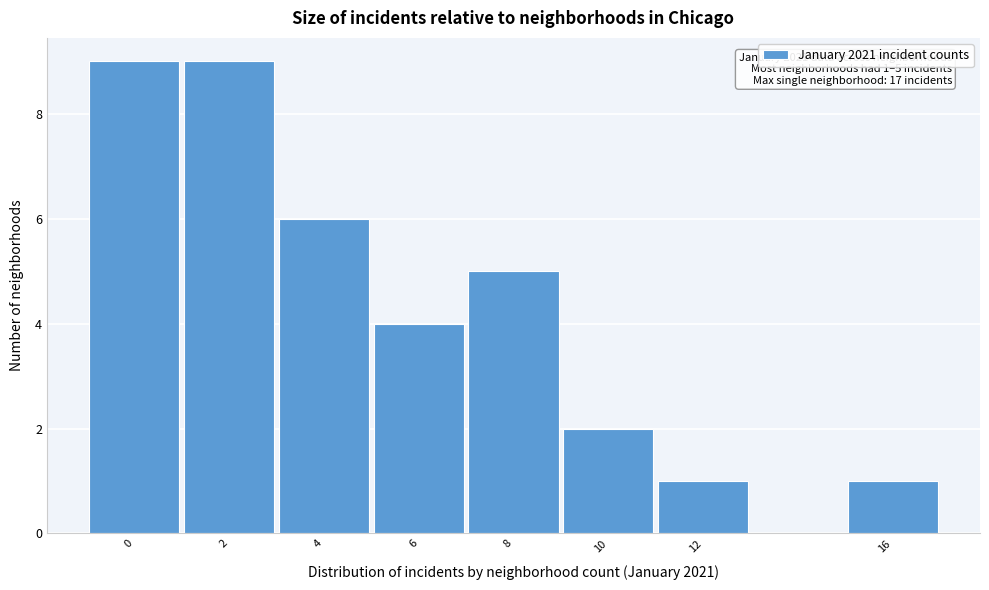

Reading right to left, what are all the values shown in this chart?

1	1	2	5	4	6	9	9